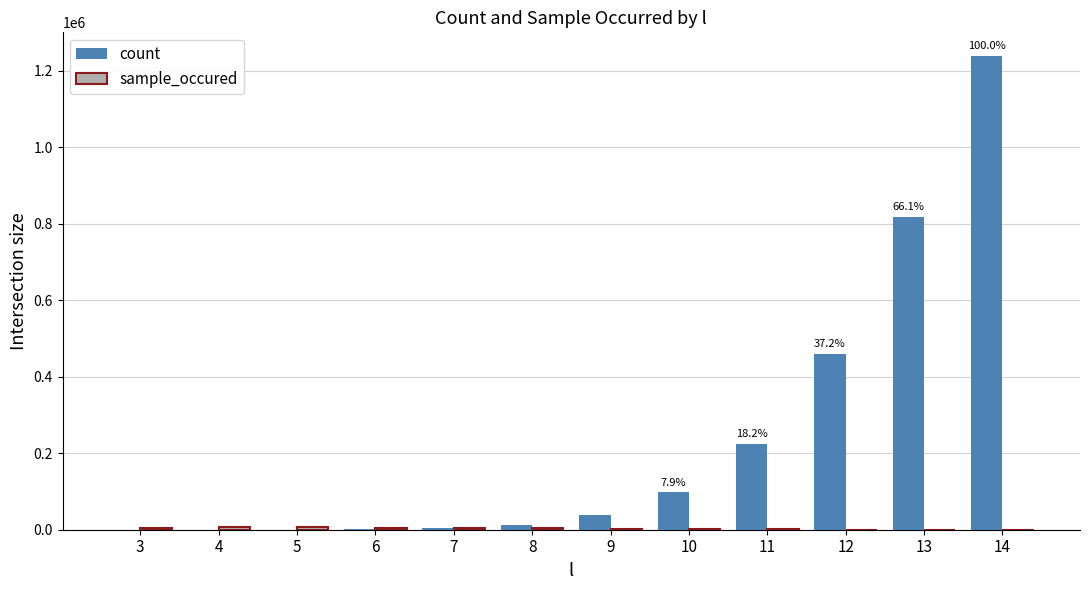

Between 9 and 11, which series saw the biggest shift?

count